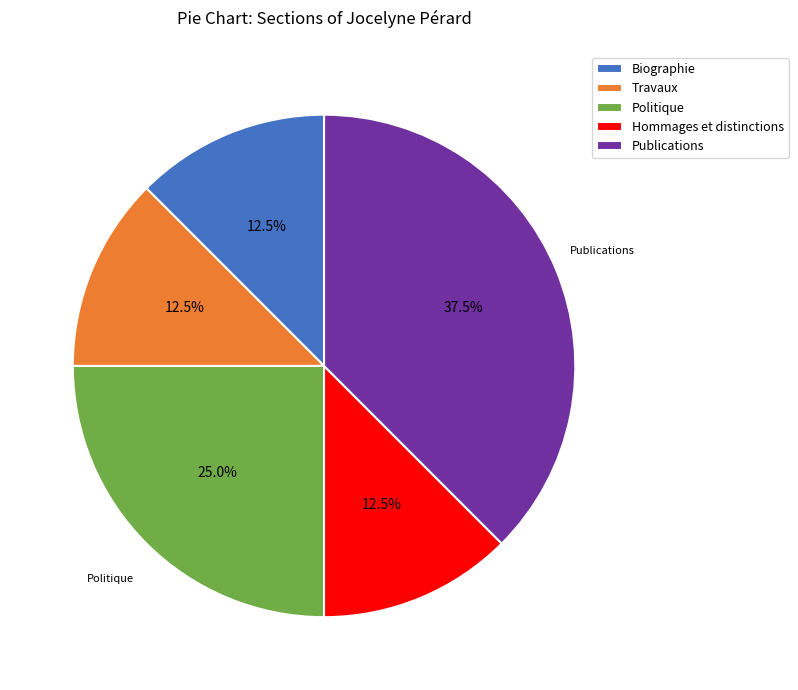

What percentage is the Politique slice, to the nearest percent?

25%